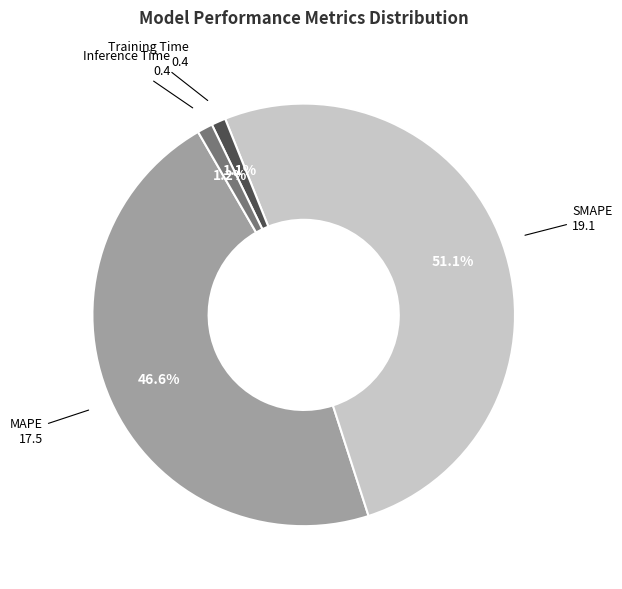

Which category has the biggest portion of the pie?

SMAPE